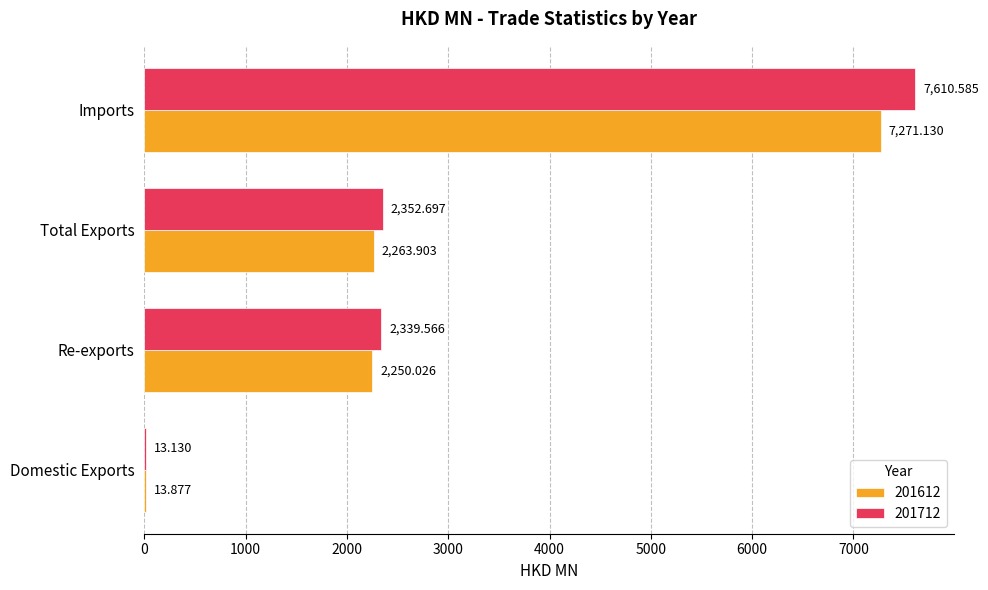

What is the sum of all 201712 values?

12316.0